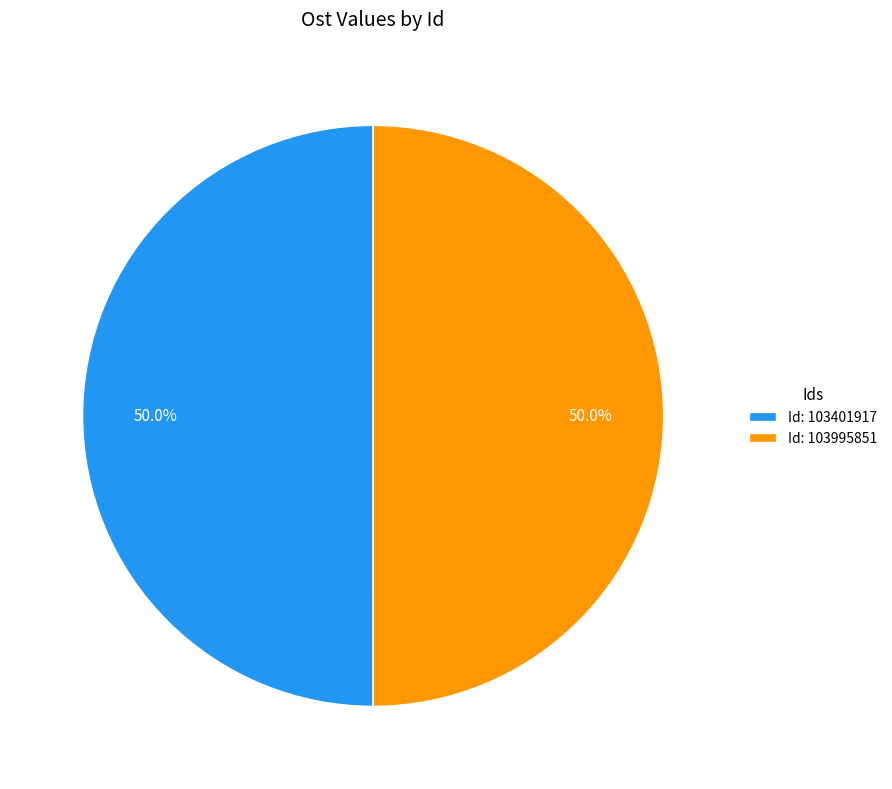

How much of the chart is everything except Id: 103995851?

50.0%